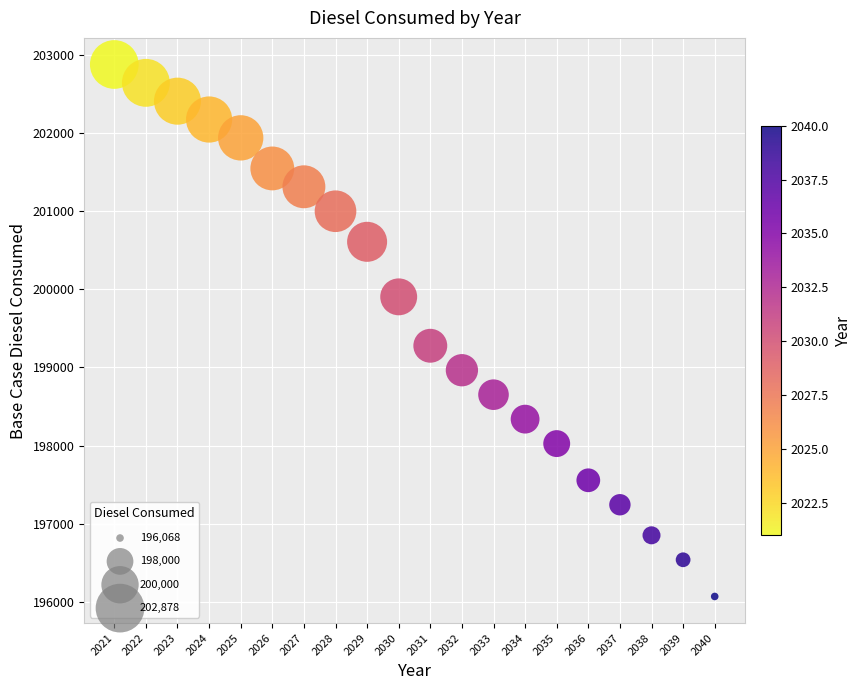

What is the range of Y values (max minus min)?

6809.5